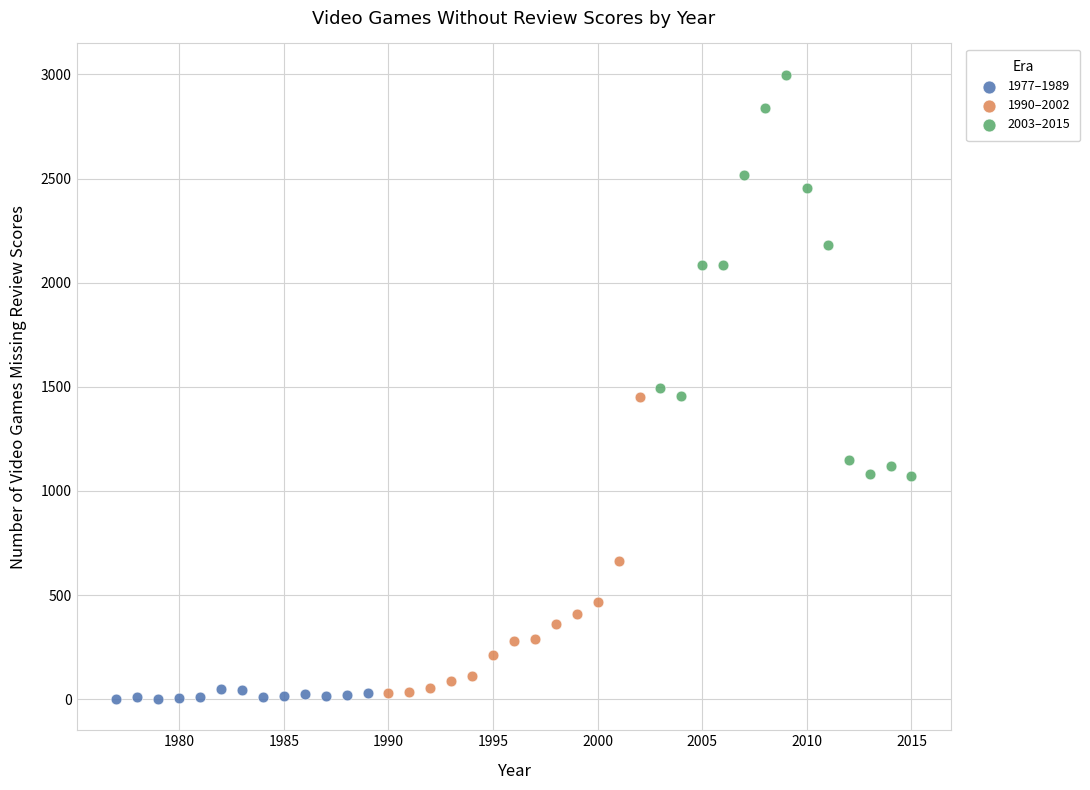

Which series contains the highest Y value?

2003–2015